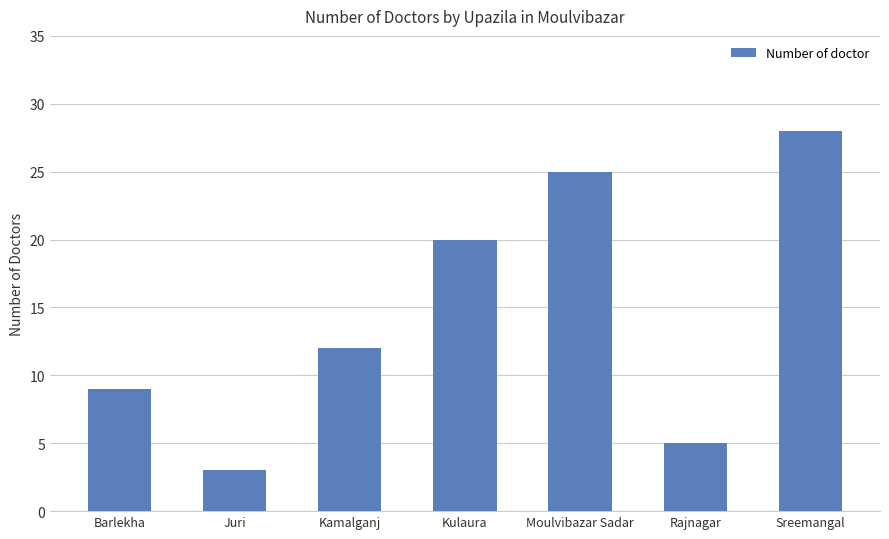

Is it true that the value at Moulvibazar Sadar is 25?

True